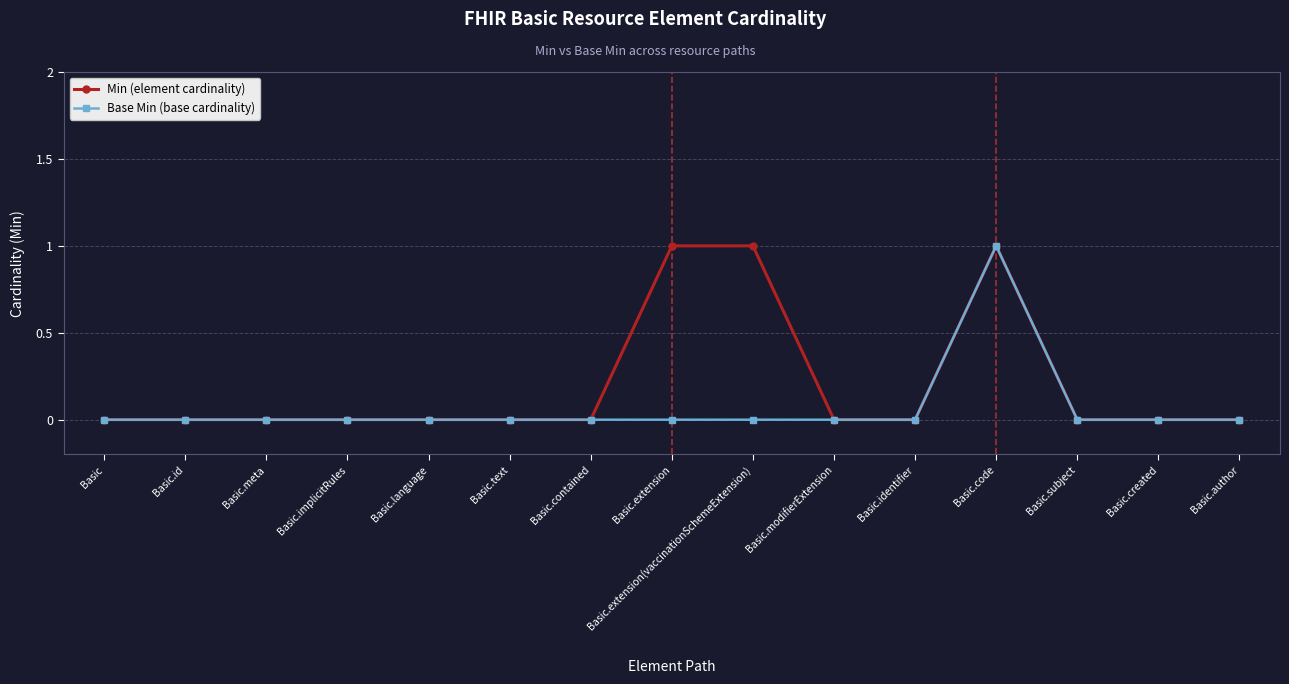

Rank the series by their average value, from lowest to highest.

Base Min (base cardinality), Min (element cardinality)